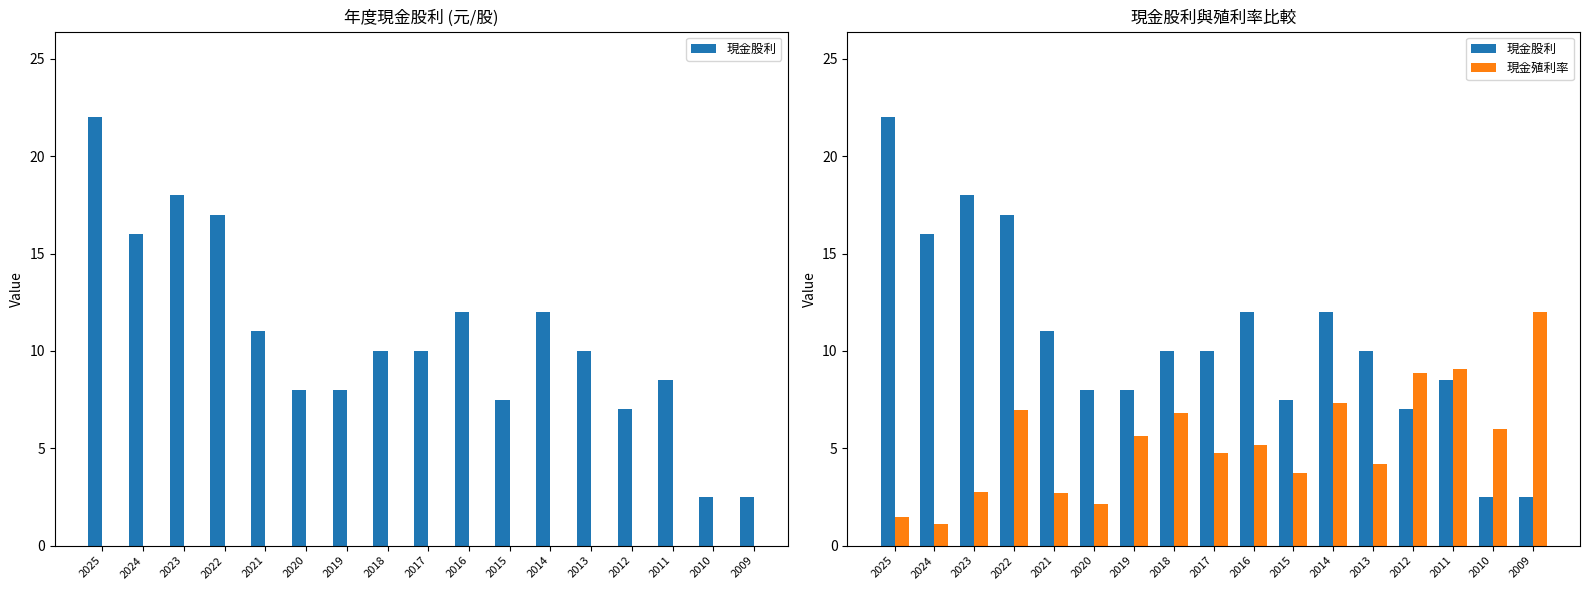

Reading left to right, transcribe all the data shown in this chart.

現金股利: 2025=22.0	2024=16.0	2023=18.0	2022=17.0	2021=11.0	2020=8.0	2019=8.0	2018=10.0	2017=10.0	2016=12.0	2015=7.5	2014=12.0	2013=10.0	2012=7.0	2011=8.5	2010=2.5	2009=2.5
現金殖利率: 2025=1.5	2024=1.1	2023=2.8	2022=7.0	2021=2.7	2020=2.1	2019=5.6	2018=6.8	2017=4.8	2016=5.2	2015=3.7	2014=7.3	2013=4.2	2012=8.9	2011=9.1	2010=6.0	2009=12.0